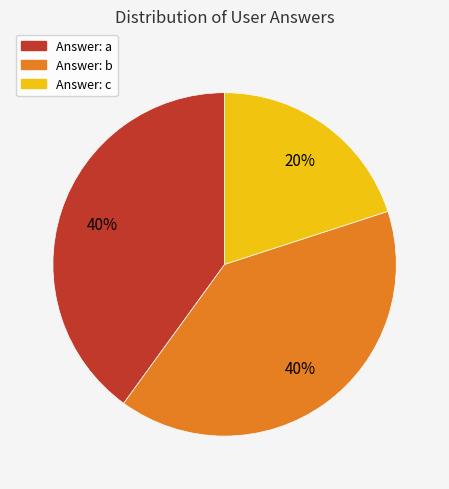

How many slices are in this pie chart?

3